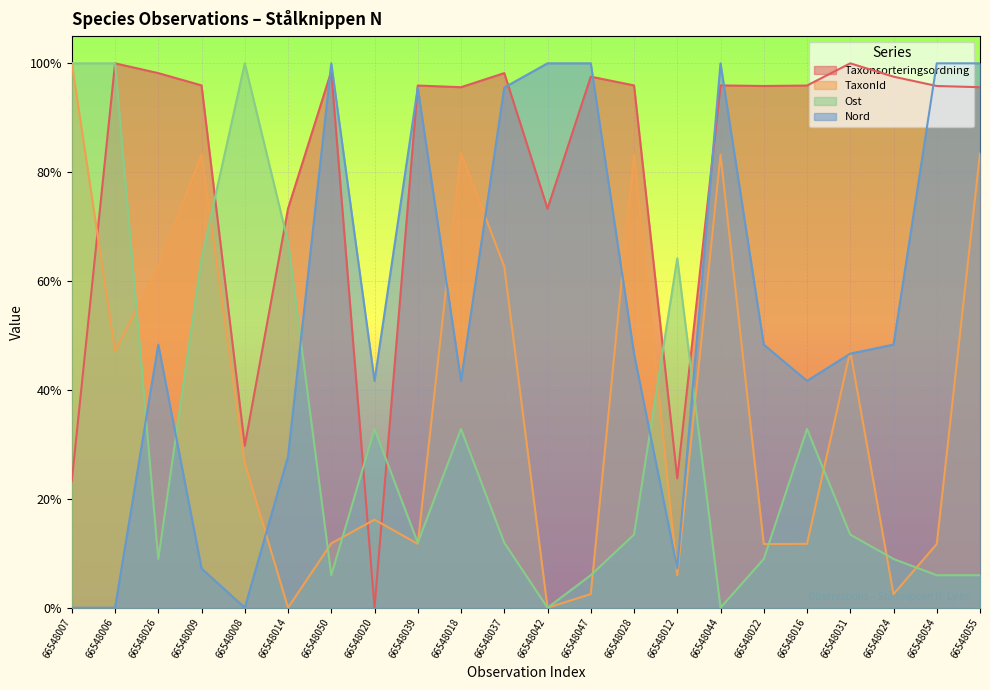

How many intersections are there between Nord and Taxonsorteringsordning?

7